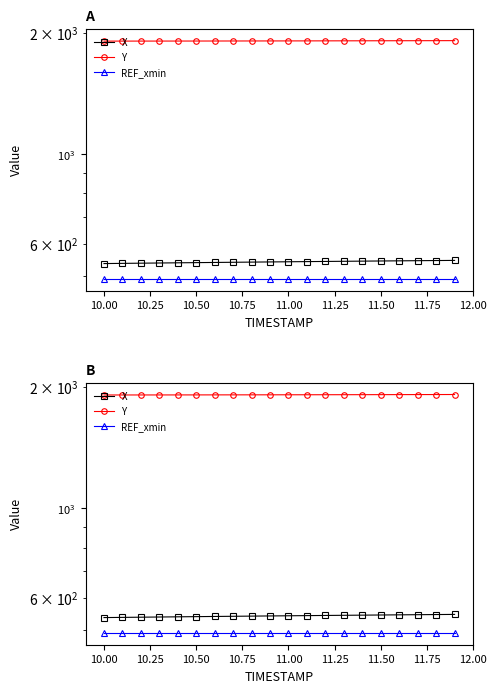

What is the value of the Y point at the 9th from the left?

1908.5